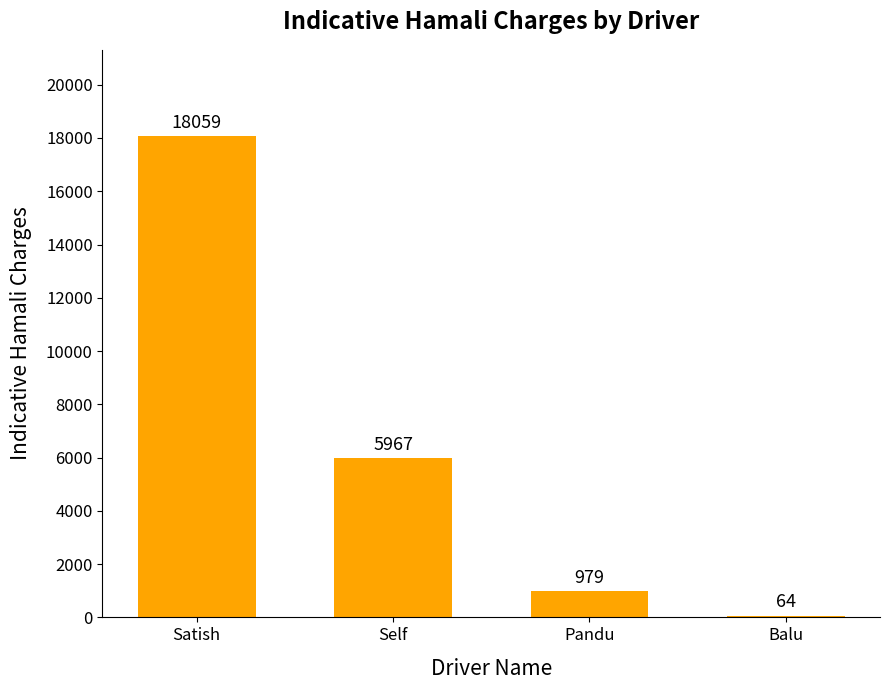

How many bars are there in total?

4